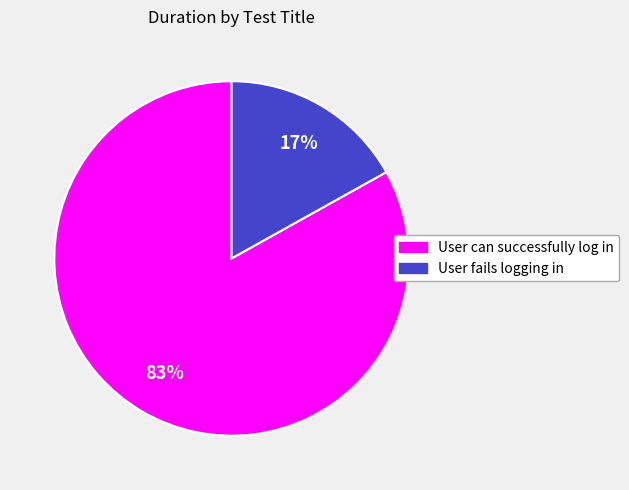

Which category has the biggest portion of the pie?

User can successfully log in